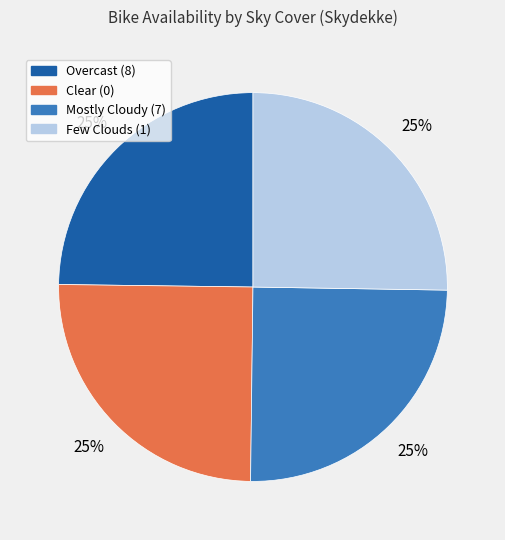

To the nearest percent, what is the average slice percentage?

25%